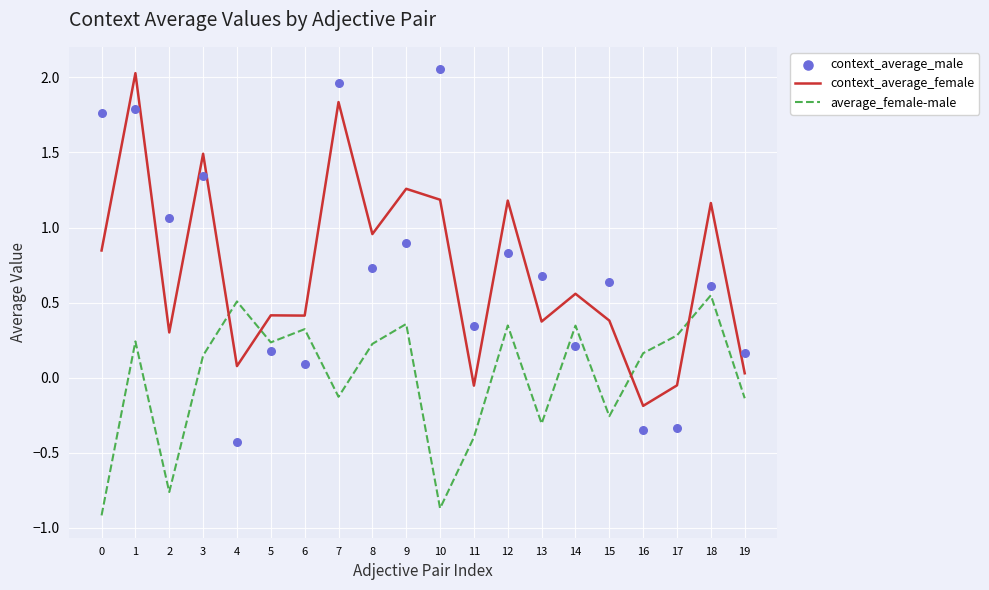

What are all the series names shown in the legend?

context_average_female, average_female-male, context_average_male